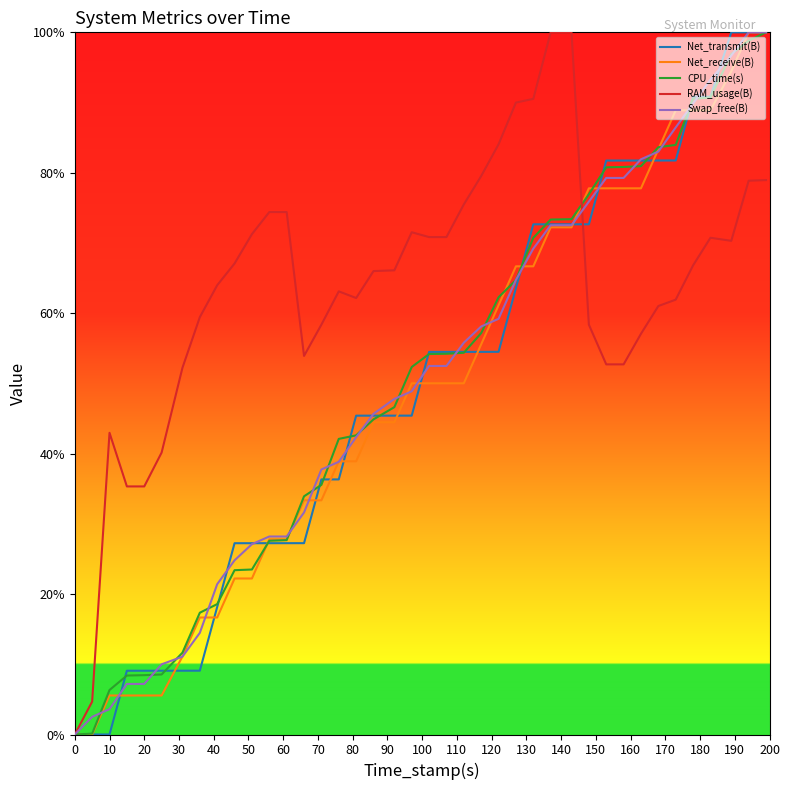

What is the highest value of the RAM_usage(B) series?

100.0